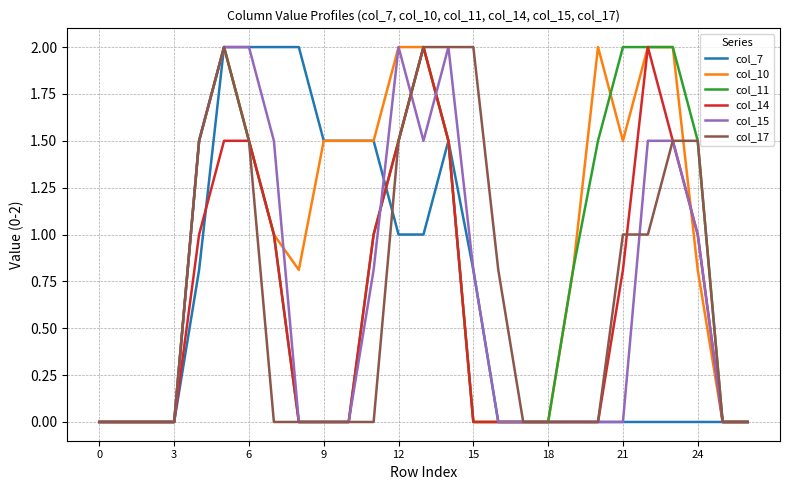

Which series has the largest total across all categories?

col_10